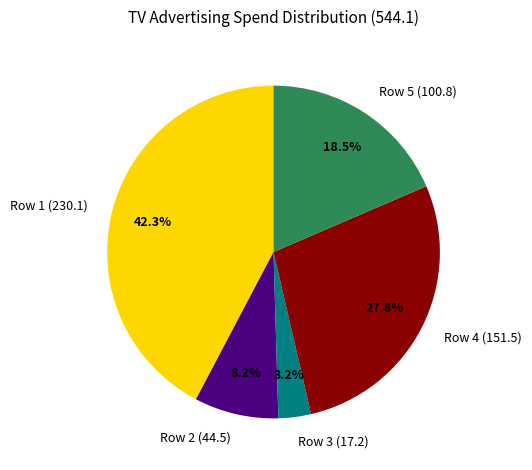

What percentage is NOT represented by Row 1 (230.1)?

57.7%